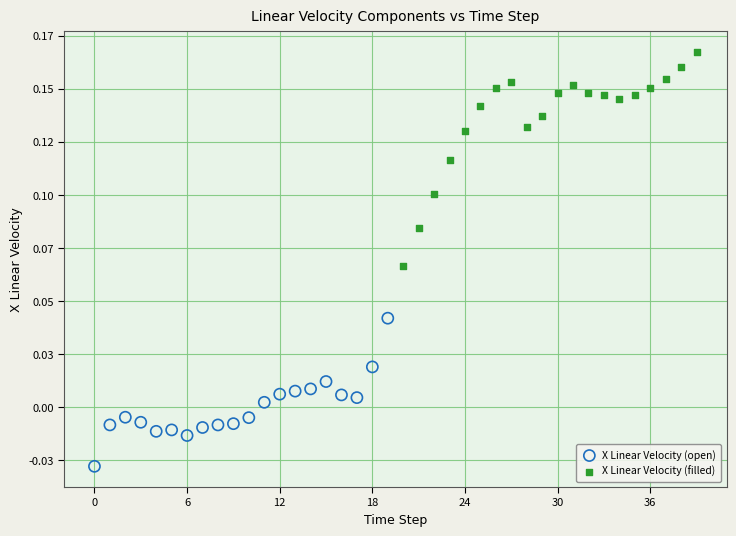

Which series has the largest Y range (max minus min)?

X Linear Velocity (filled)